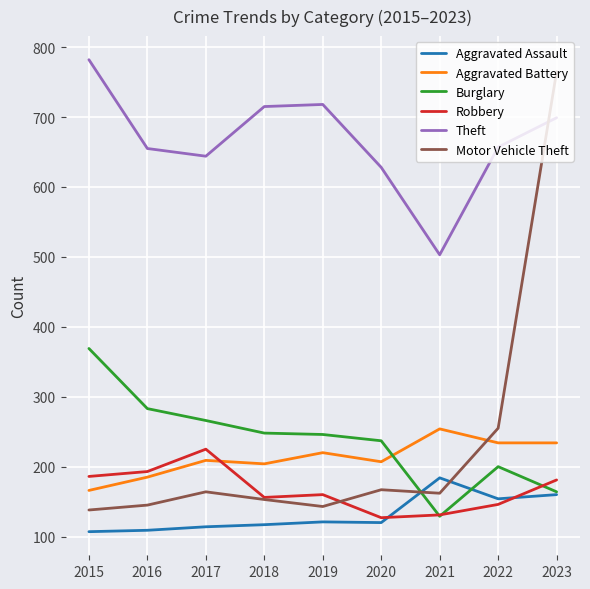

Is it true that Burglary equals 412 at 2016?

False